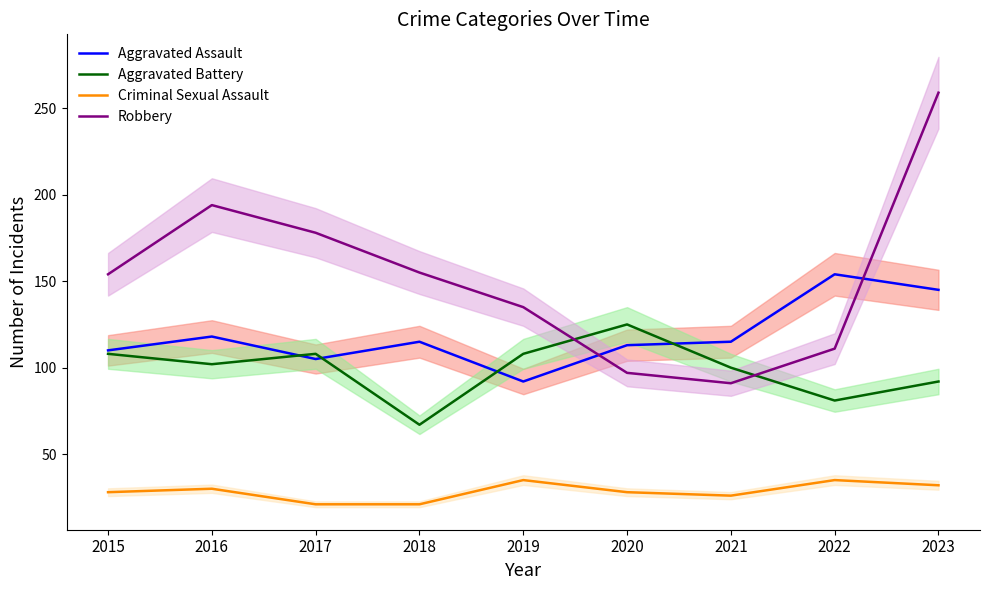

Rank the series by their maximum value, from highest to lowest.

Robbery, Aggravated Assault, Aggravated Battery, Criminal Sexual Assault